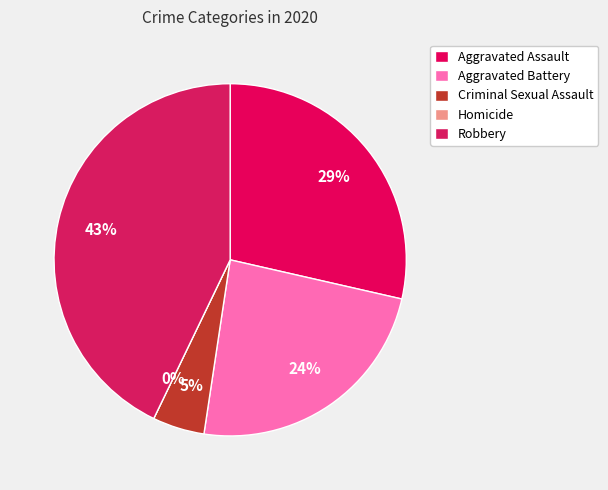

What percentage is NOT represented by Aggravated Battery?

76.2%